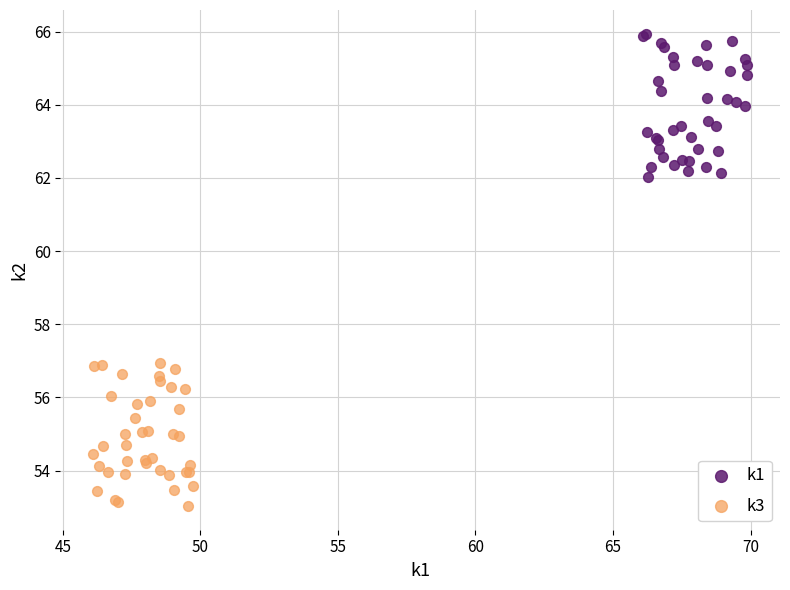

Which series reaches the minimum Y coordinate?

k3